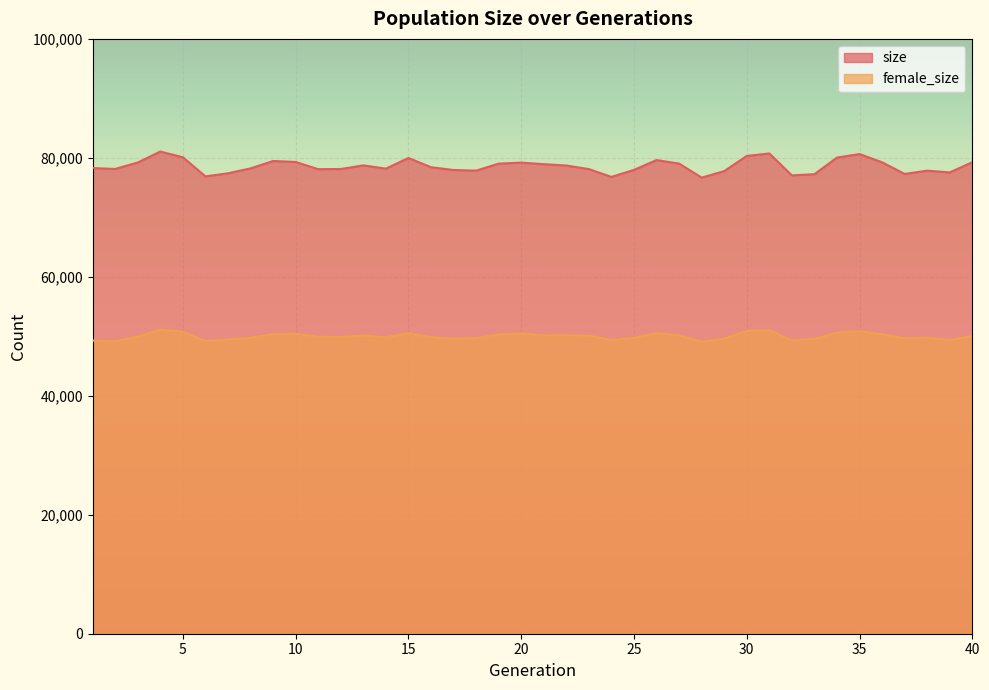

What are all the series names shown in the legend?

size, female_size